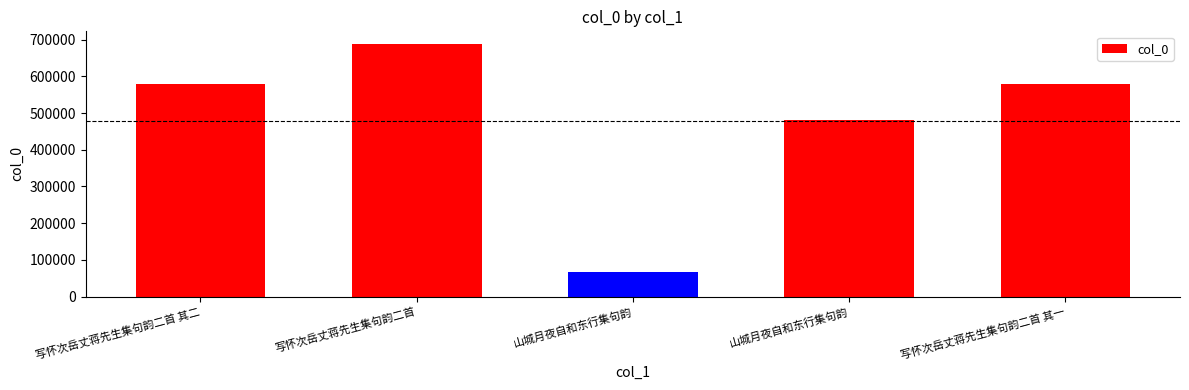

Reading right to left, list all the values displayed in this chart.

580380	481735	66011	688363	580381